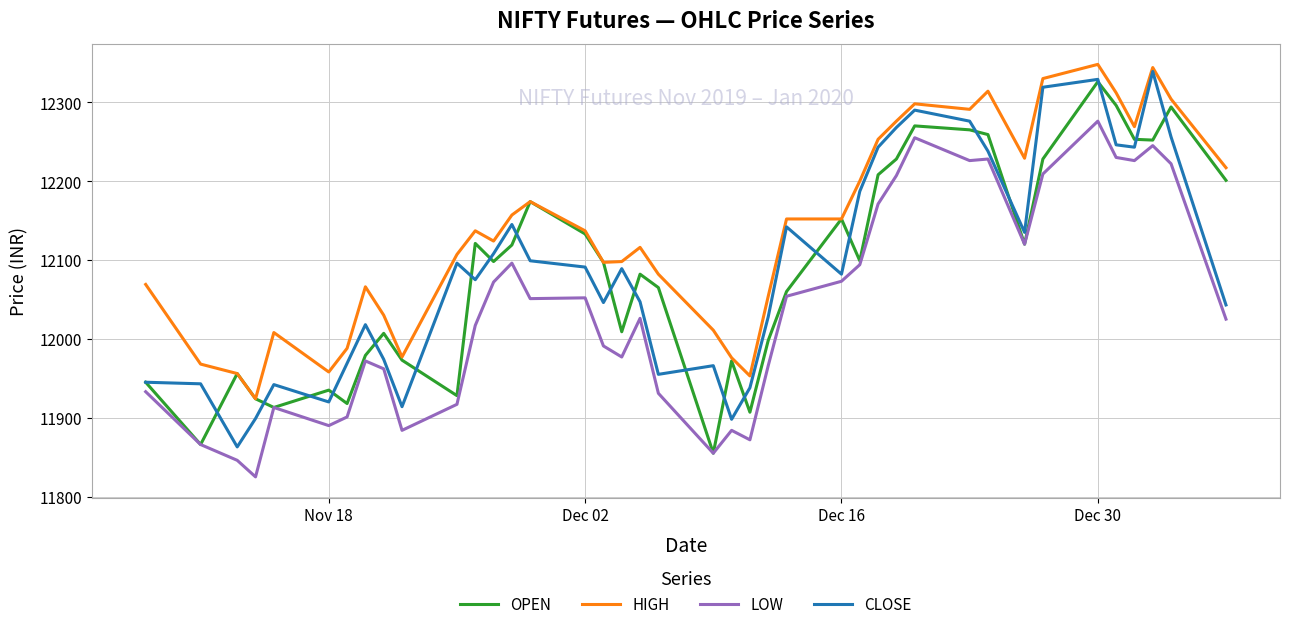

What is the lowest value of the HIGH series?

11924